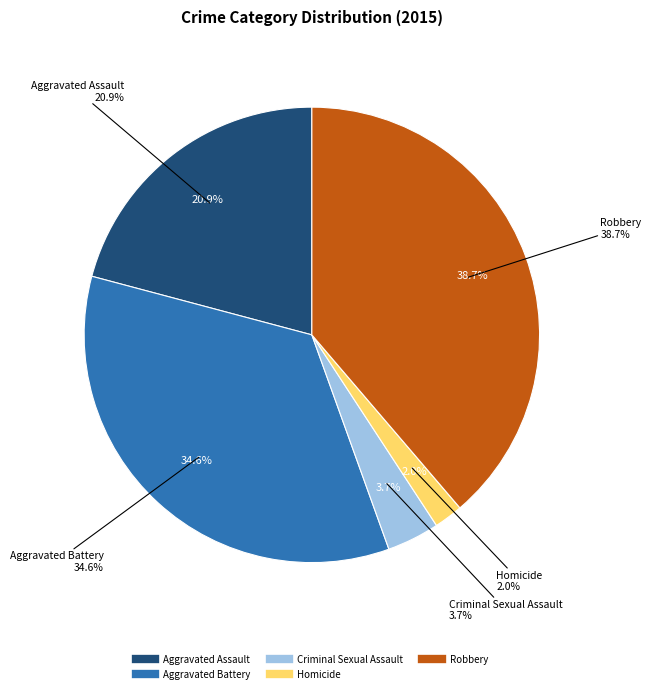

The Aggravated Assault slice represents 21% of the pie. True or false?

True